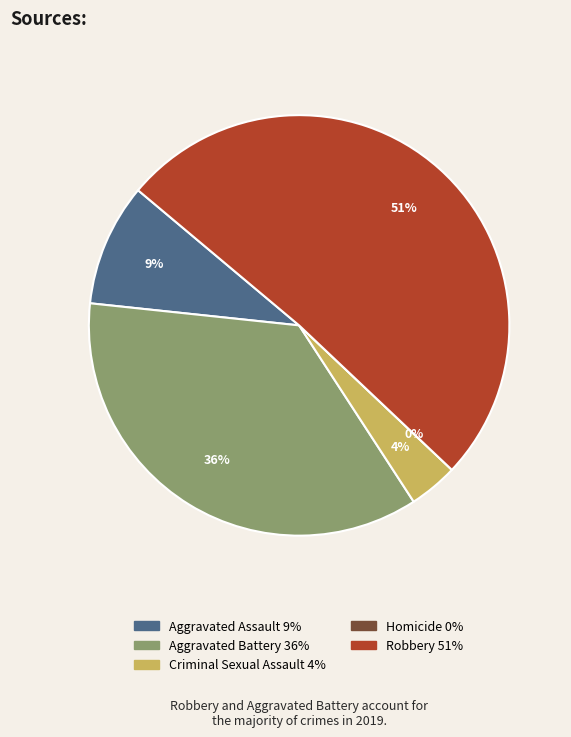

Rank the categories by value from highest to lowest.

Robbery, Aggravated Battery, Aggravated Assault, Criminal Sexual Assault, Homicide